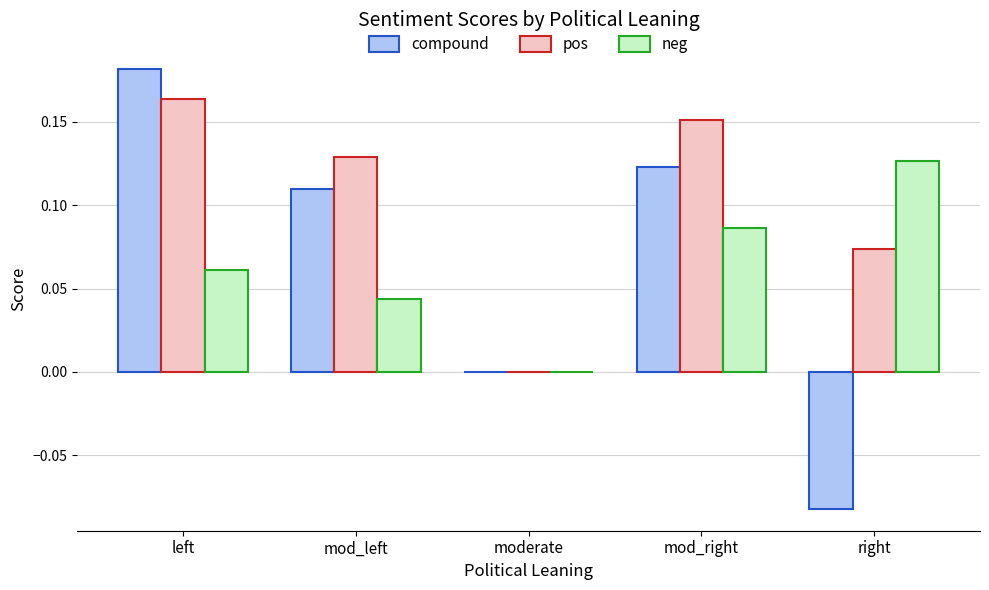

At which category does the chart reach its peak across all series?

left